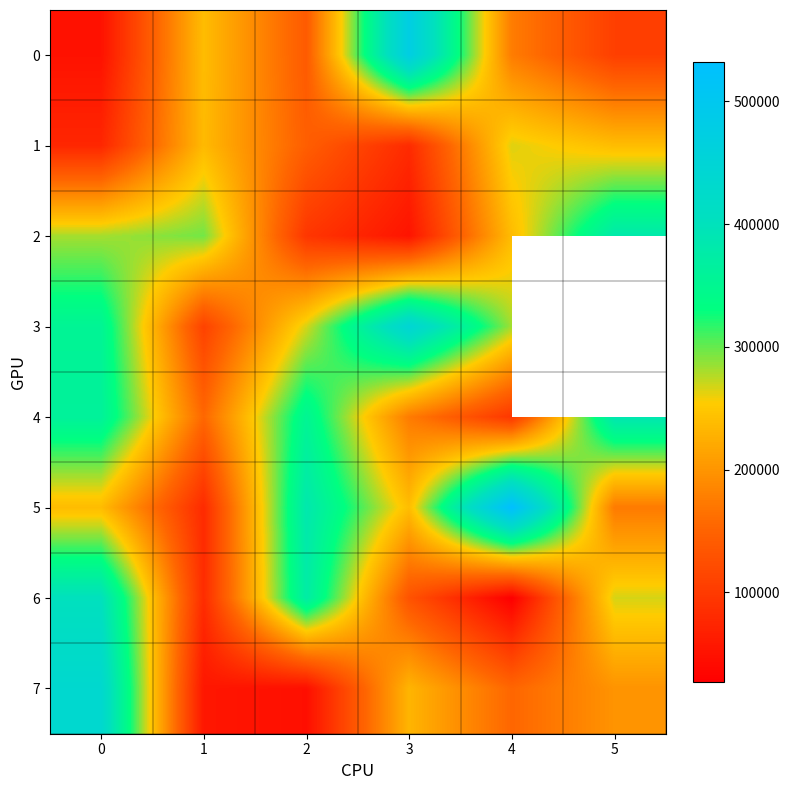

What is the lowest value of the 6 series?

27261.0